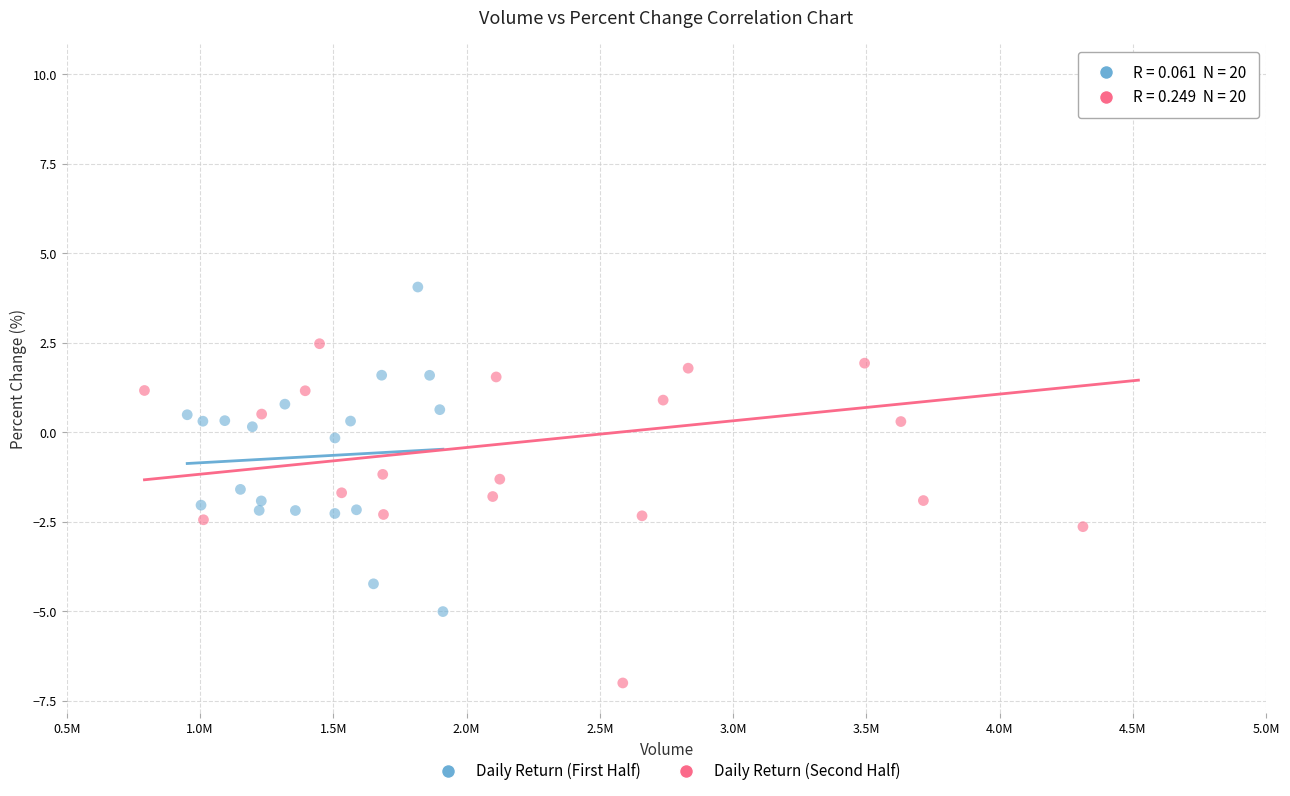

Which series contains the highest Y value?

Daily Return (Second Half)